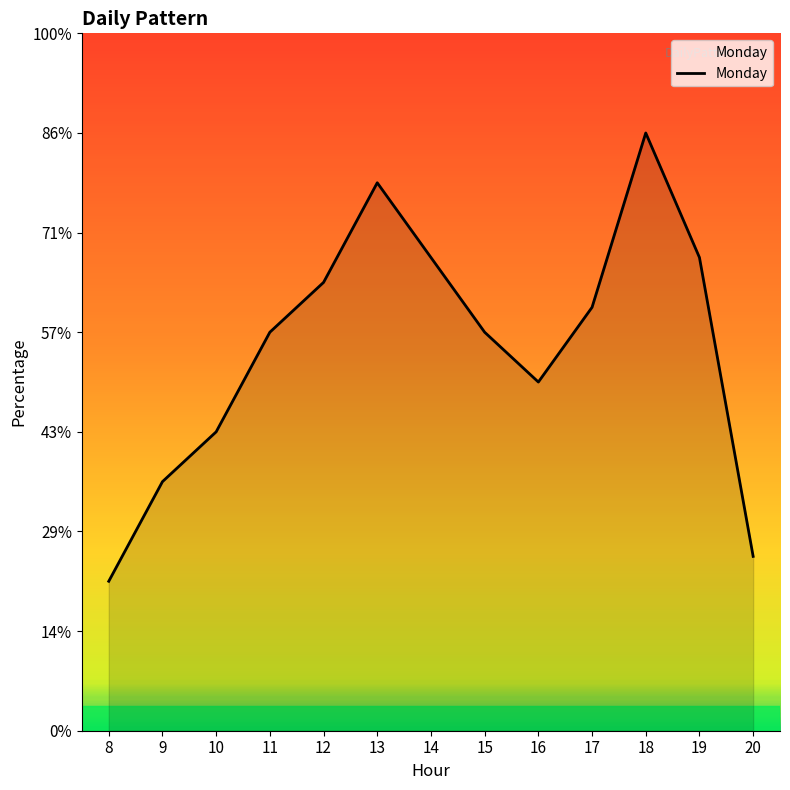

True or false: there are more than 0 points higher than both neighbors.

True